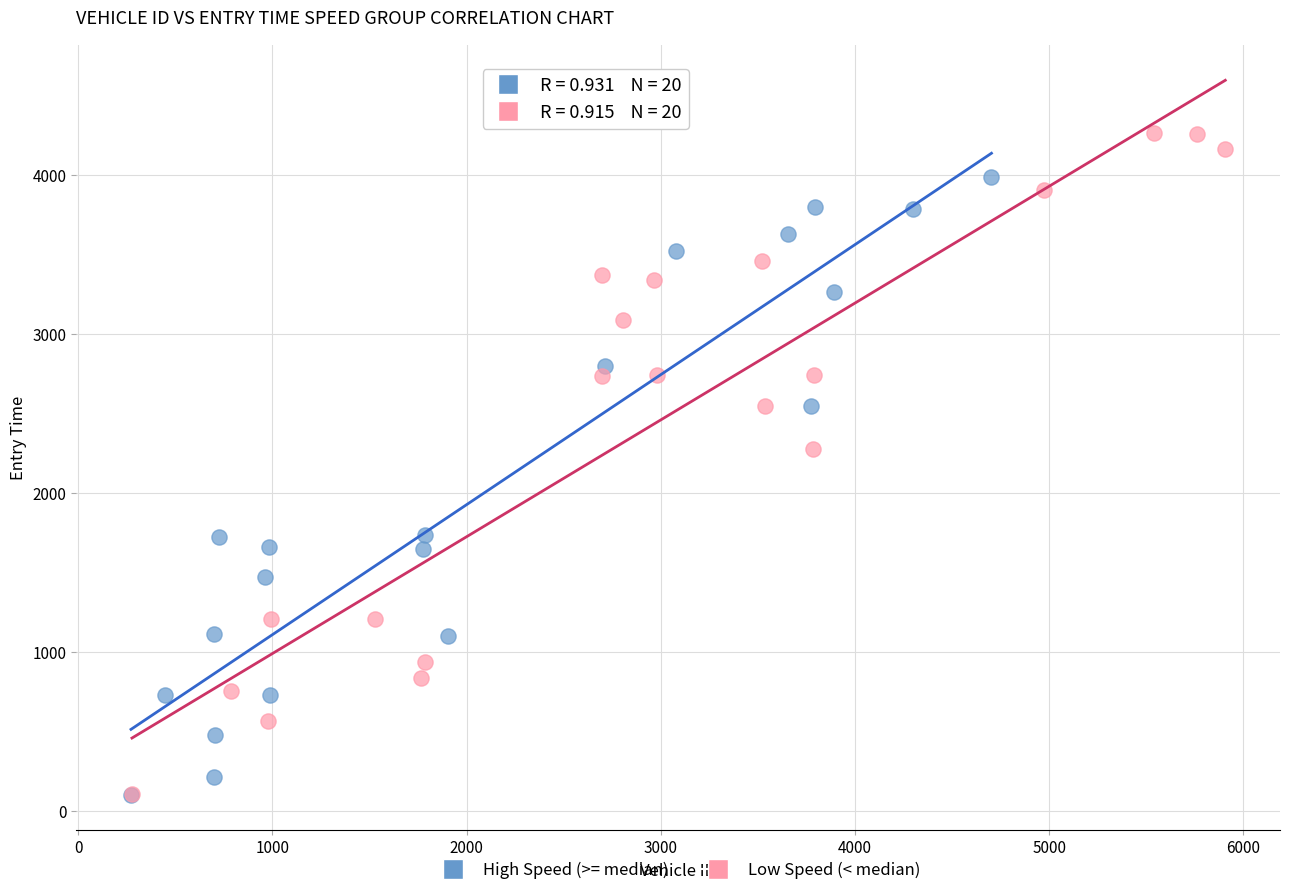

Which series contains the highest Y value?

Low Speed (< median)